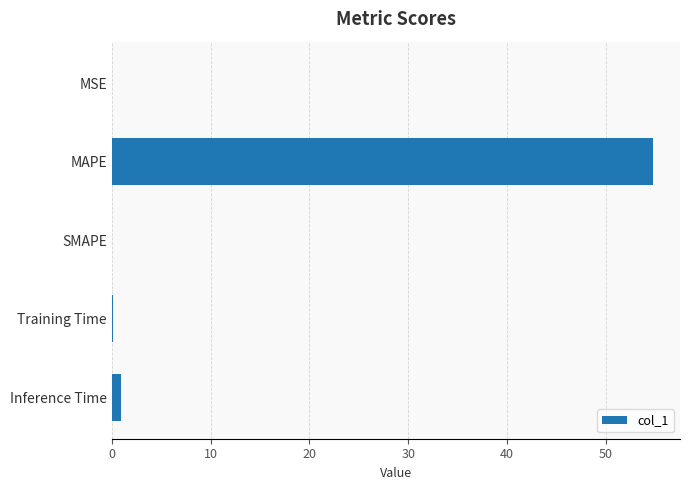

The value at MAPE is 54.8. True or false?

True